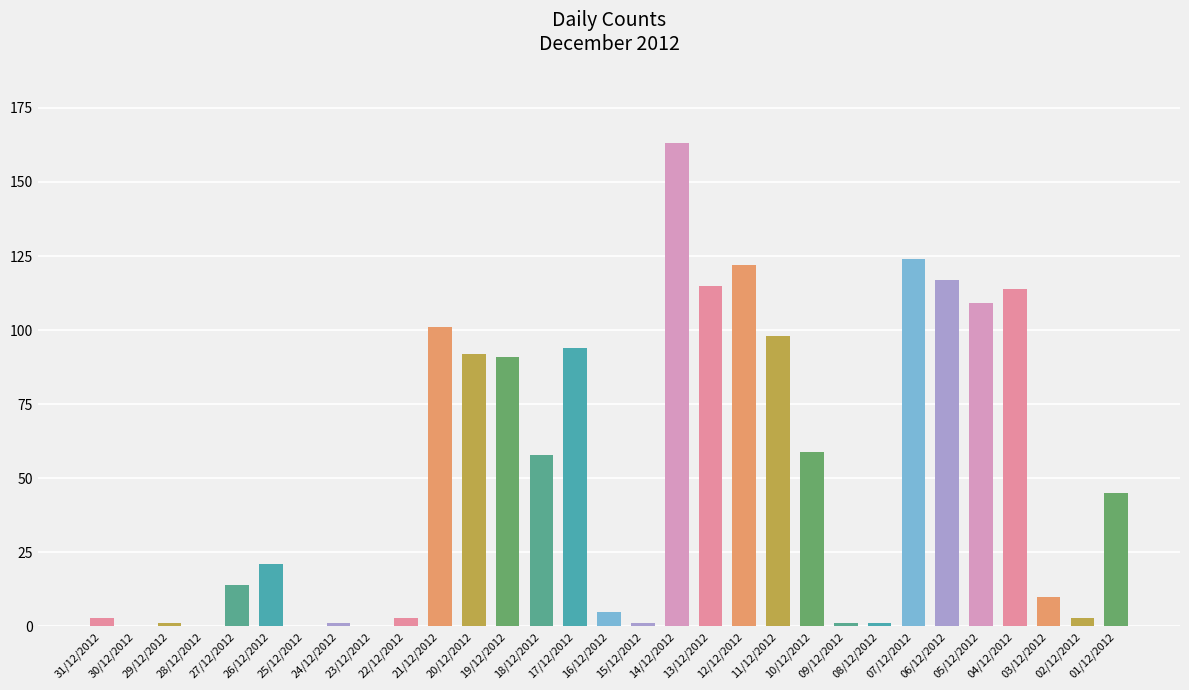

Is it true that the value at 27/12/2012 is 7?

False